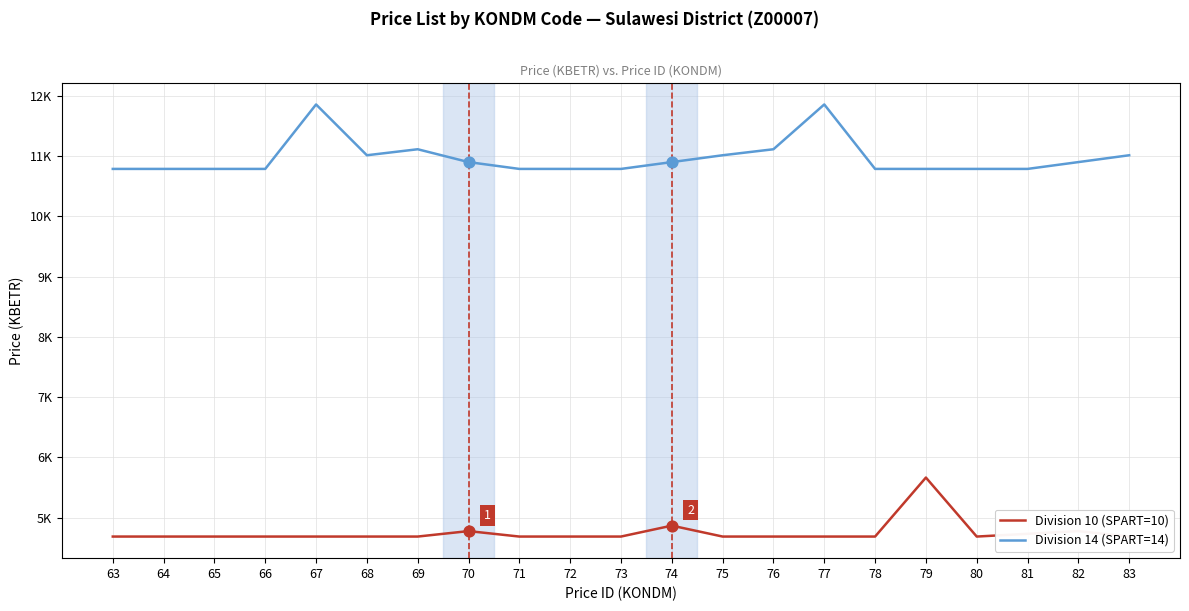

At which category is the sum across all series the highest?

67